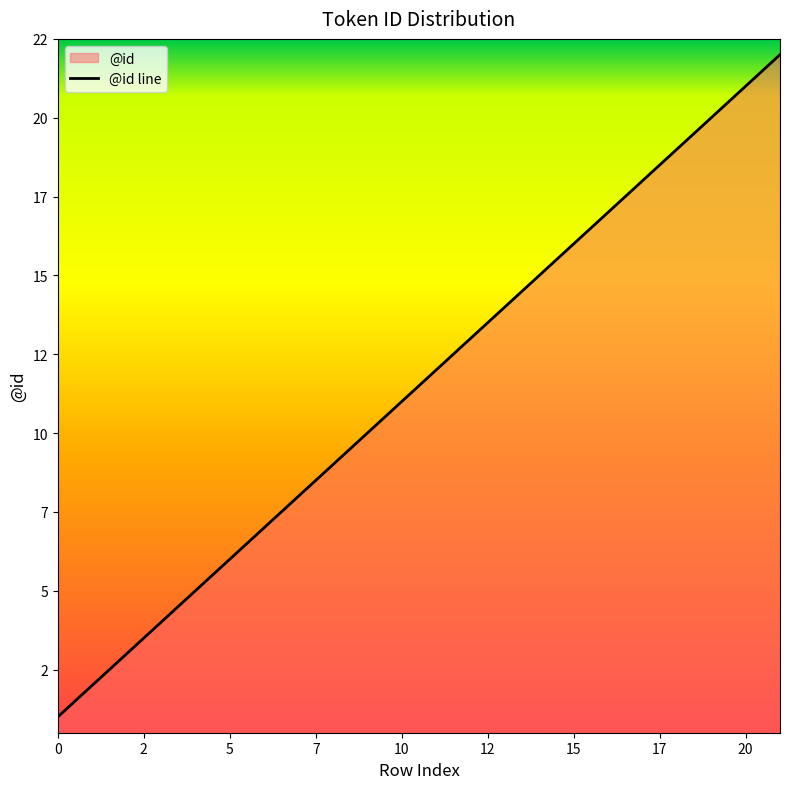

Is it true that the value at 17 is 26?

False